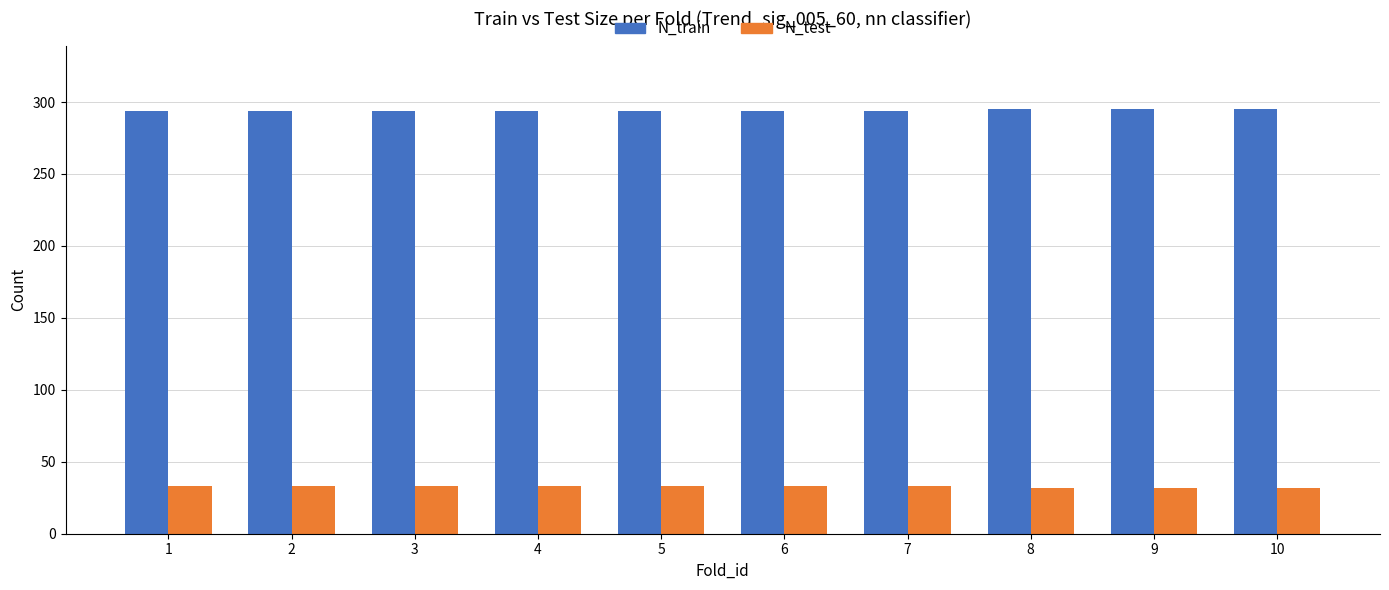

At how many categories does at least one series exceed 94?

10